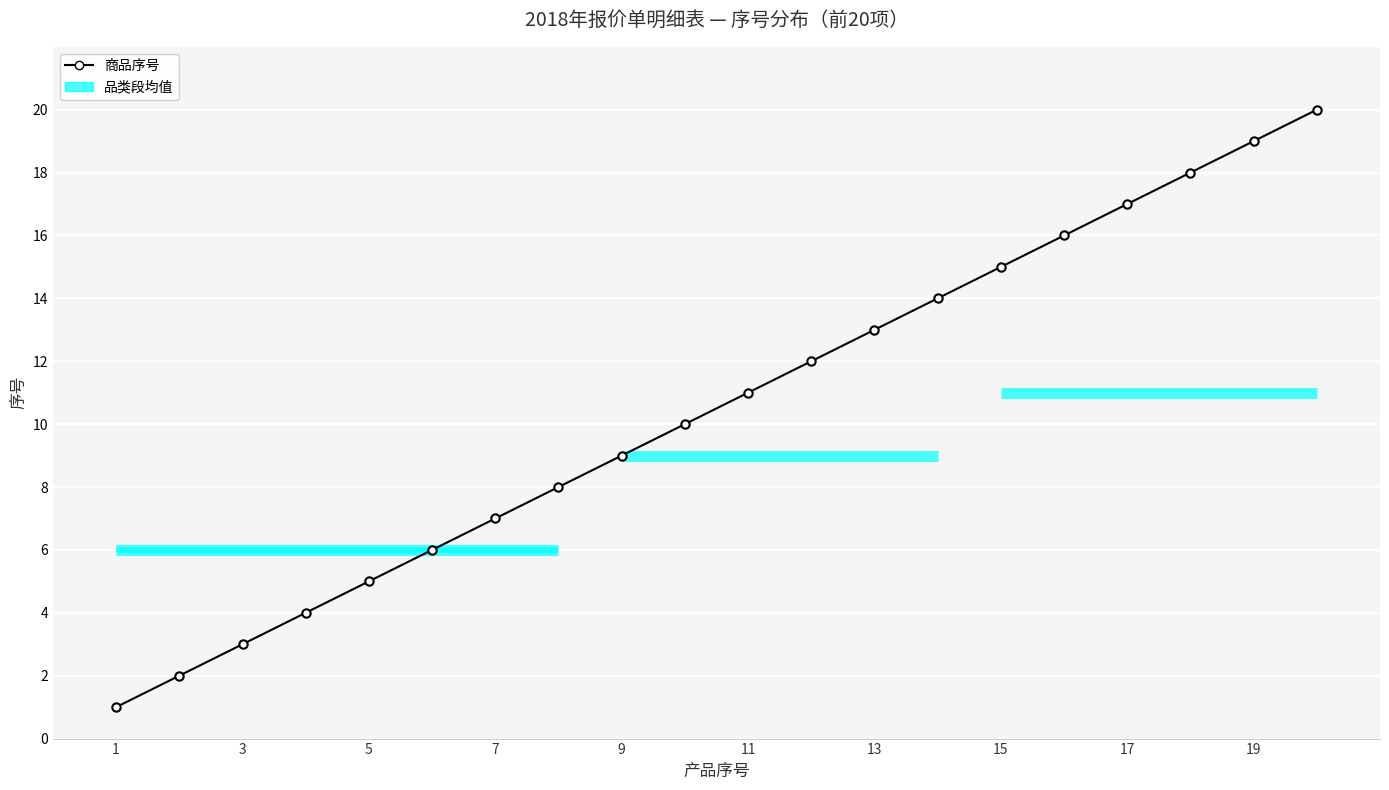

What is the smallest value displayed?

1